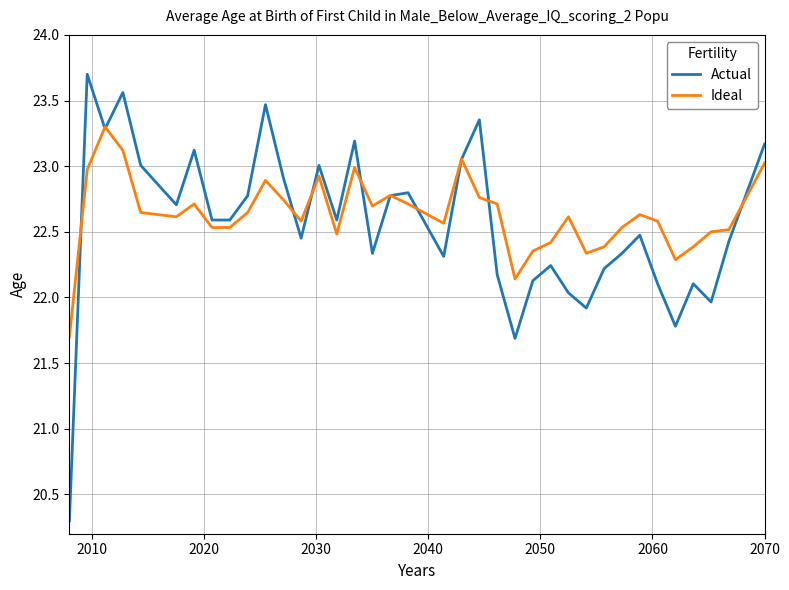

Which series has the largest range (max minus min)?

Actual